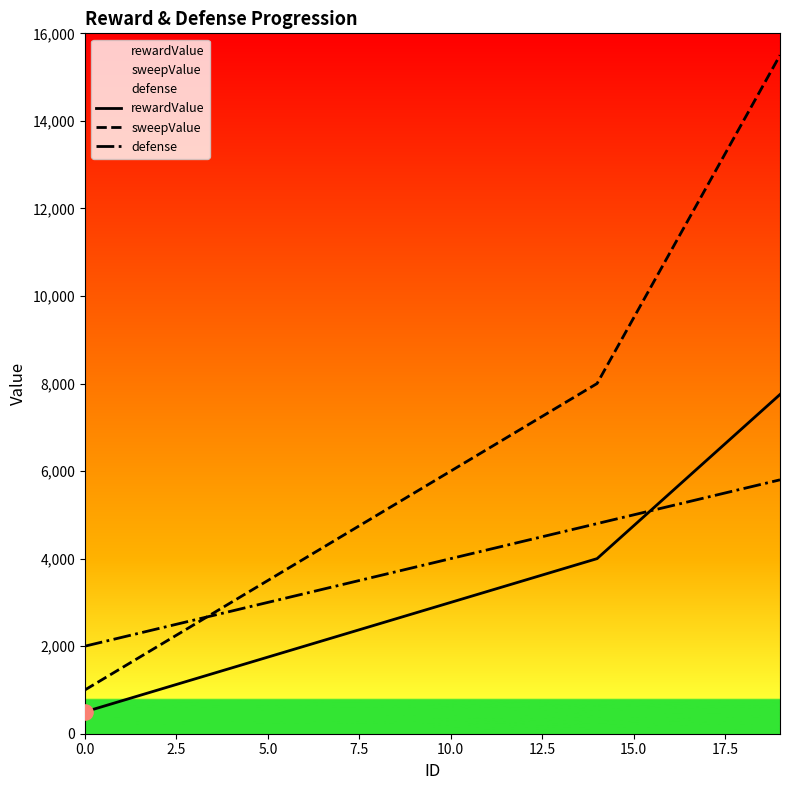

Which series has the widest spread of Y values?

sweepValue